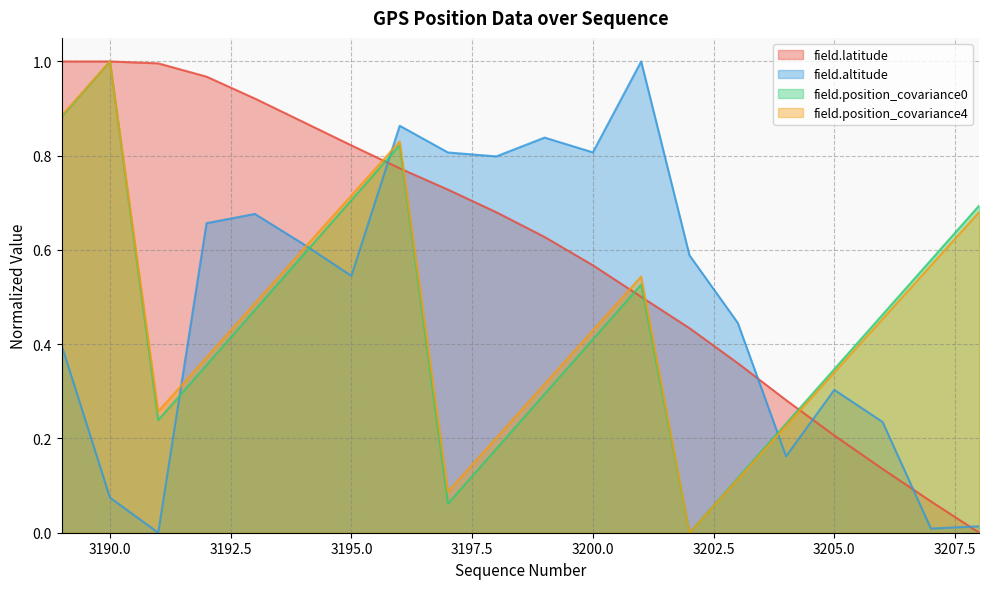

Rank the categories by field.position_covariance0 value from highest to lowest.

3190, 3189, 3196, 3195, 3208, 3194, 3207, 3201, 3193, 3206, 3200, 3192, 3205, 3199, 3191, 3204, 3198, 3203, 3197, 3202